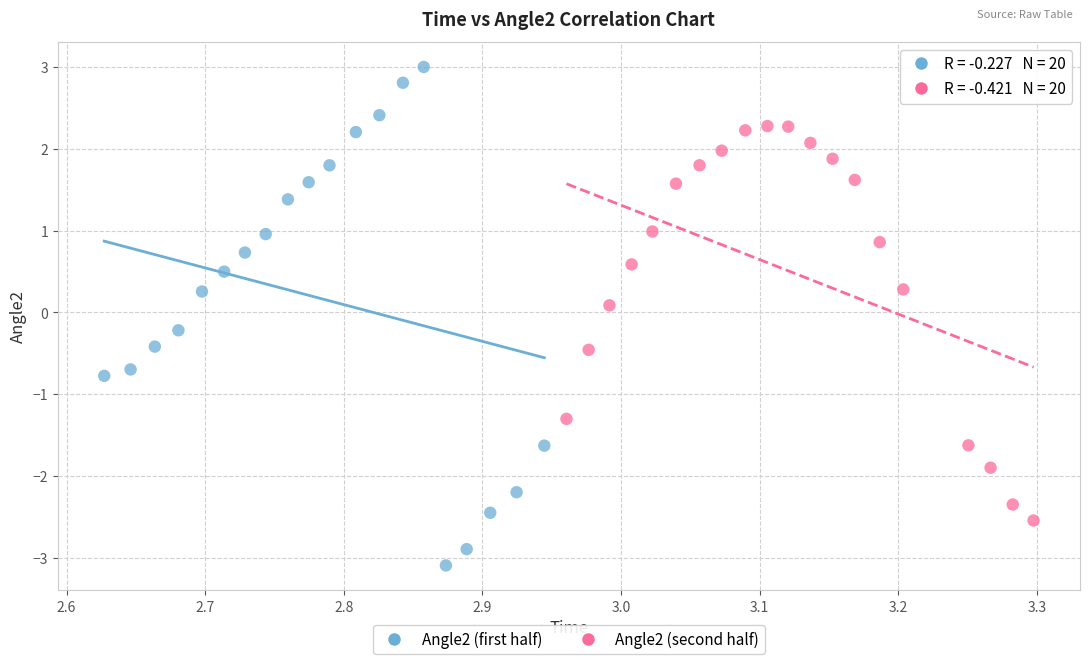

Which series reaches the minimum Y coordinate?

Angle2 (first half)